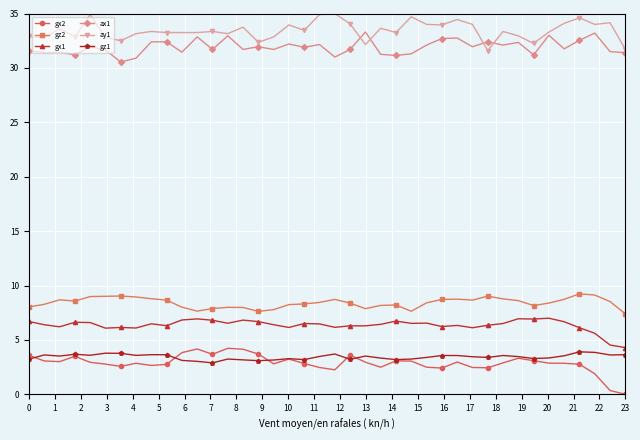

True or false: gz2 and ay1 cross at least once.

False